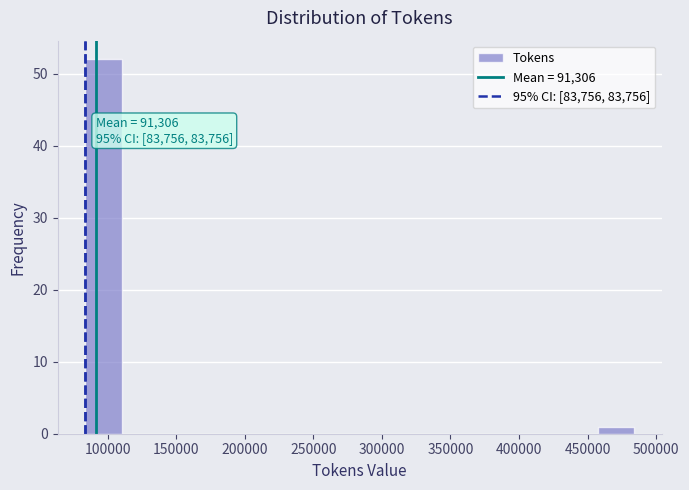

Which range on the x-axis has the tallest bar?

85000 to 110000